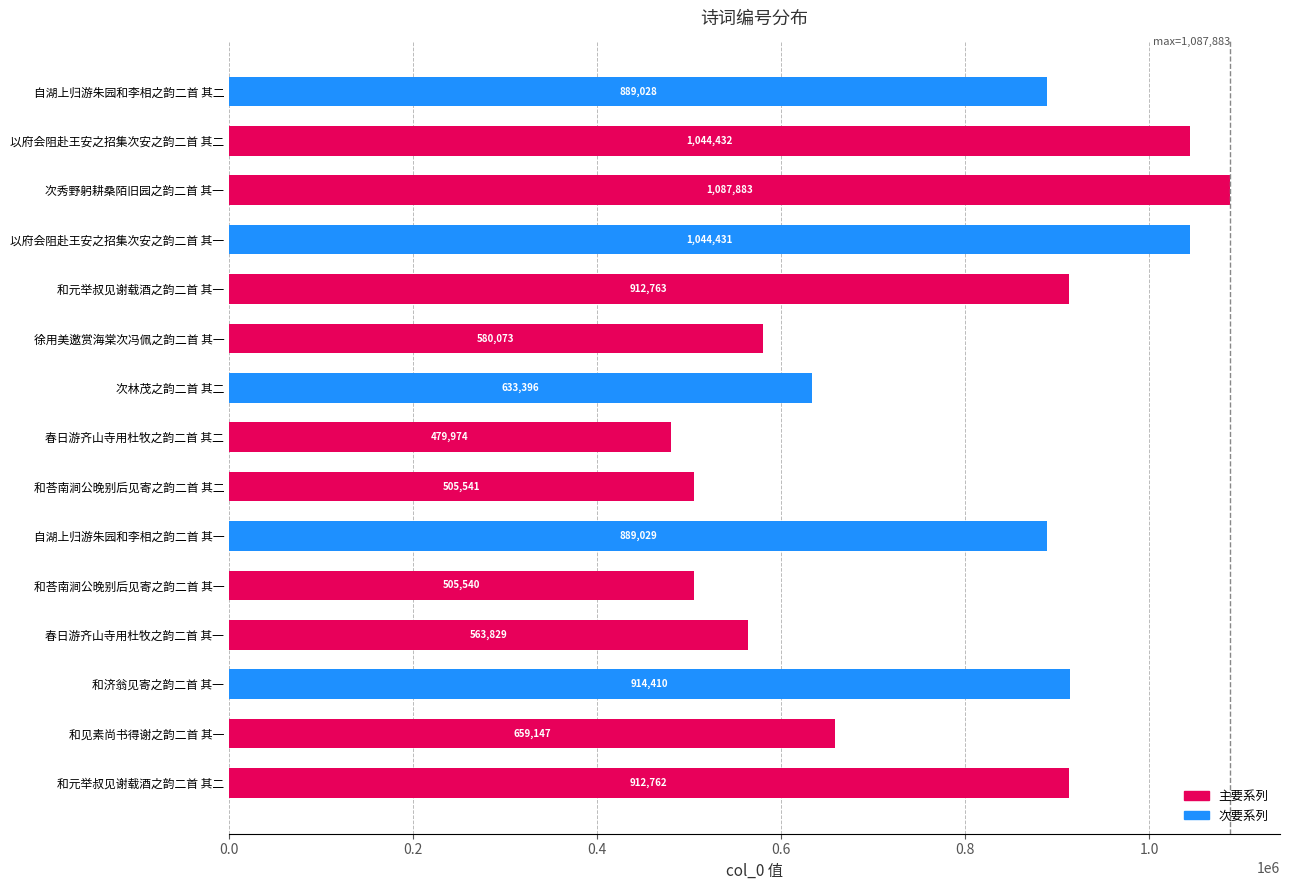

How many bars are there in total?

15